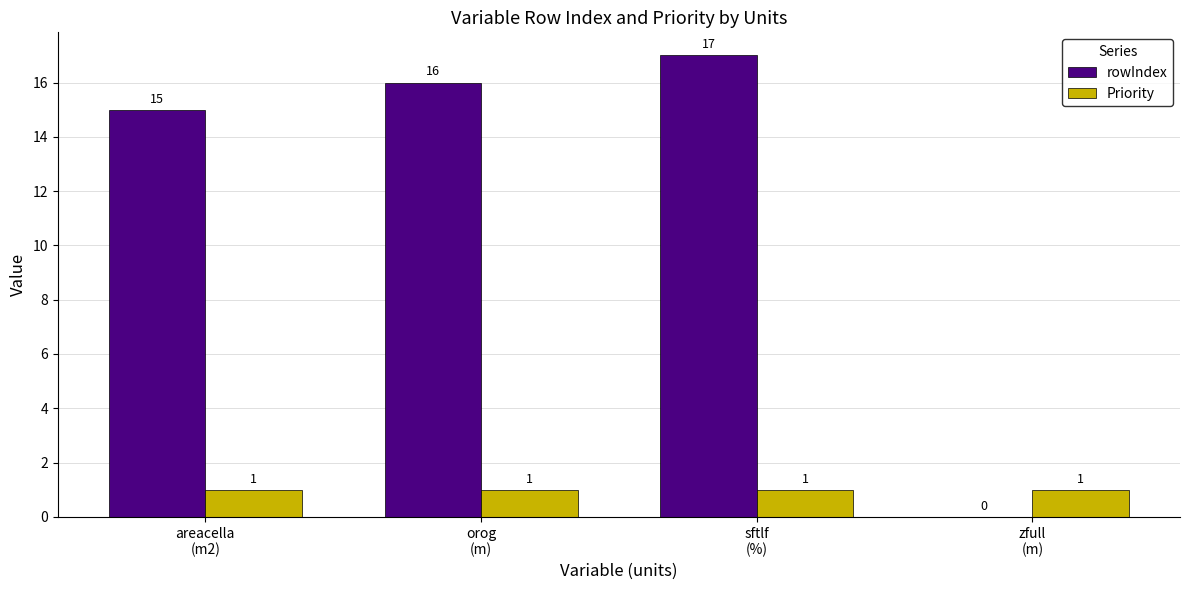

What is the greatest value displayed?

17